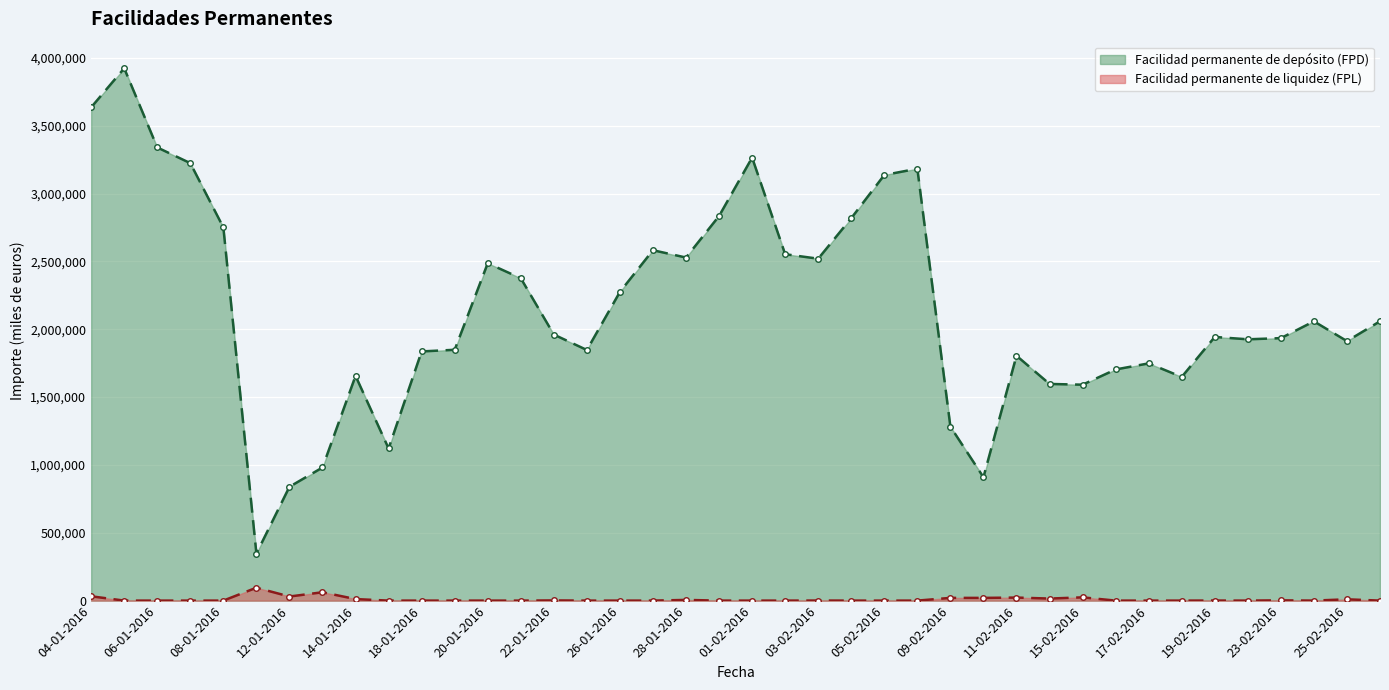

Rank the series at 23-02-2016 from highest to lowest value.

Facilidad permanente de depósito (FPD), Facilidad permanente de liquidez (FPL)